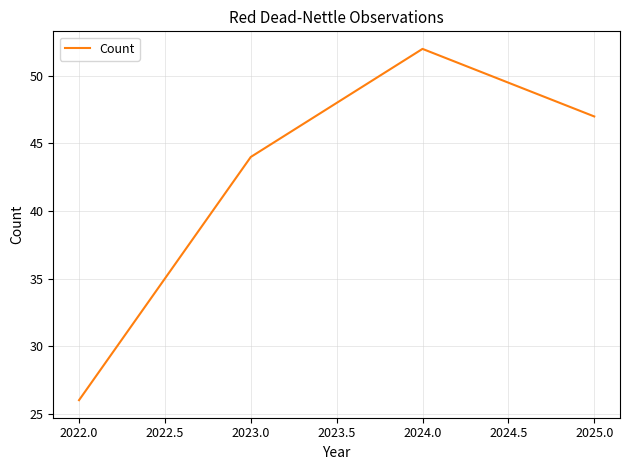

At which category does the chart reach its peak across all series?

2024.0